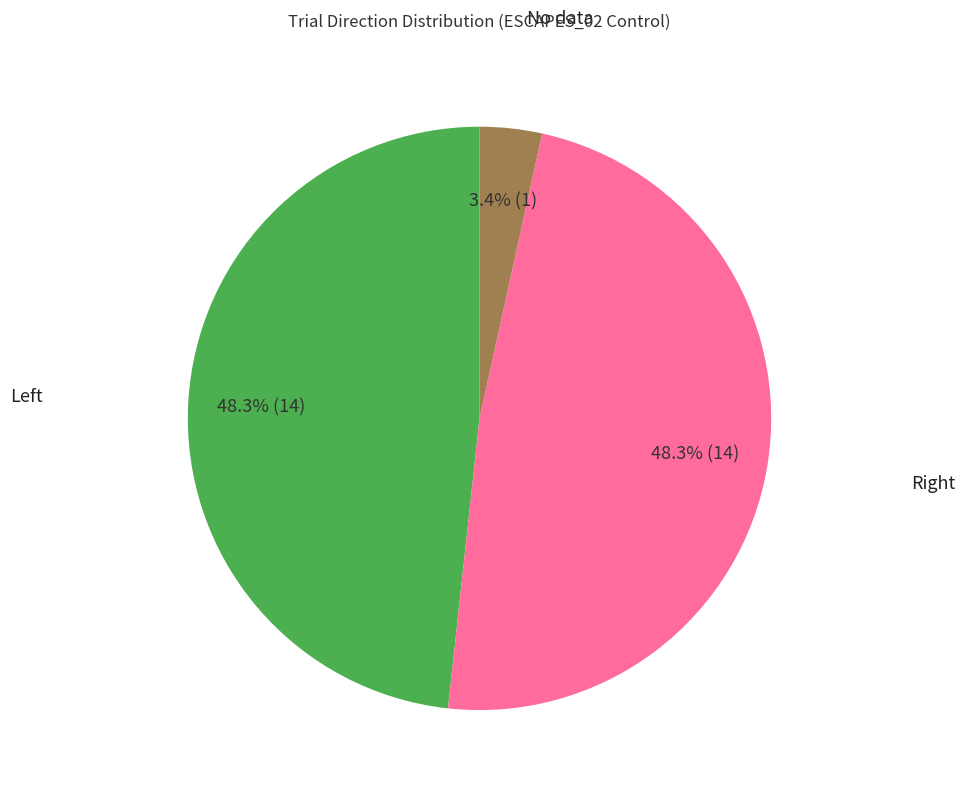

Which slice is the smallest?

No data